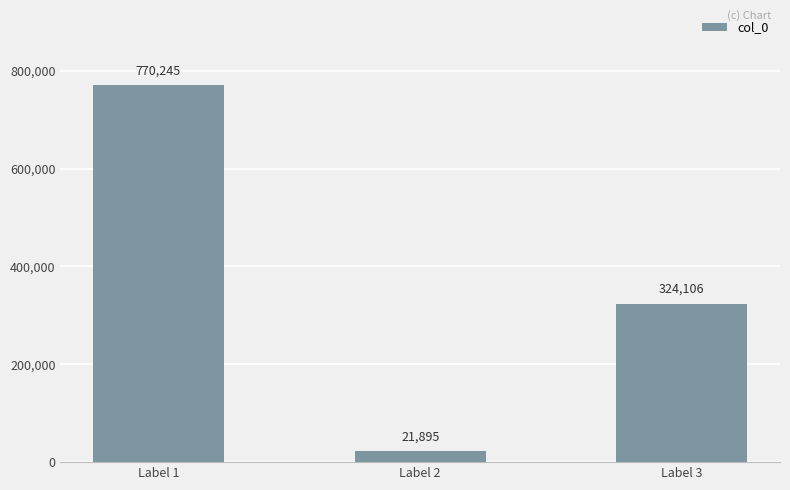

Reading right to left, what are all the values shown in this chart?

324106	21895	770245